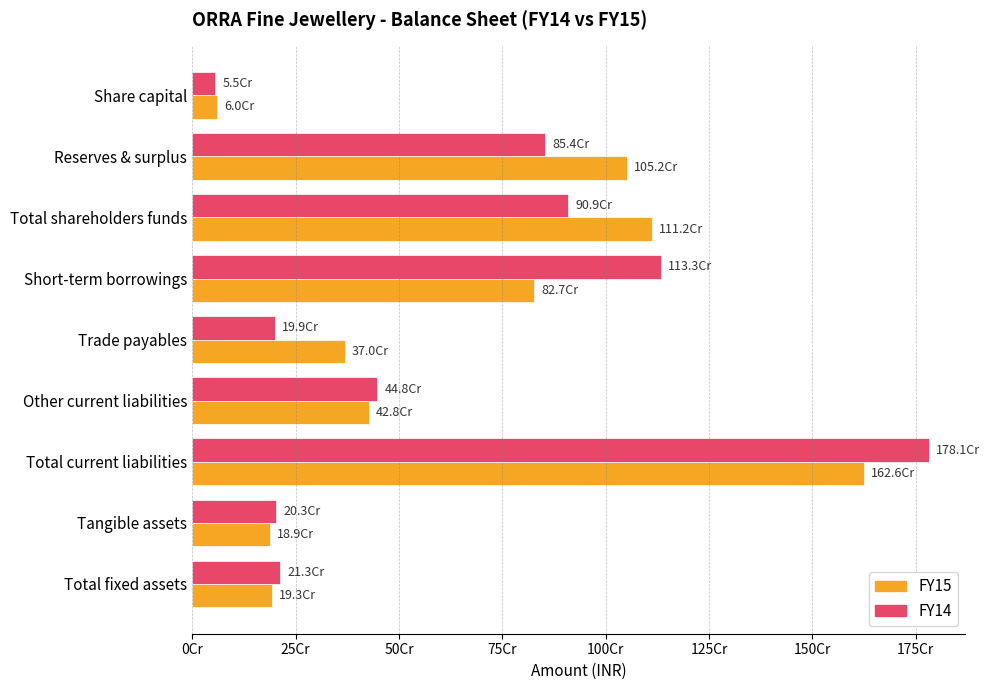

What position from the left is Share capital?

1